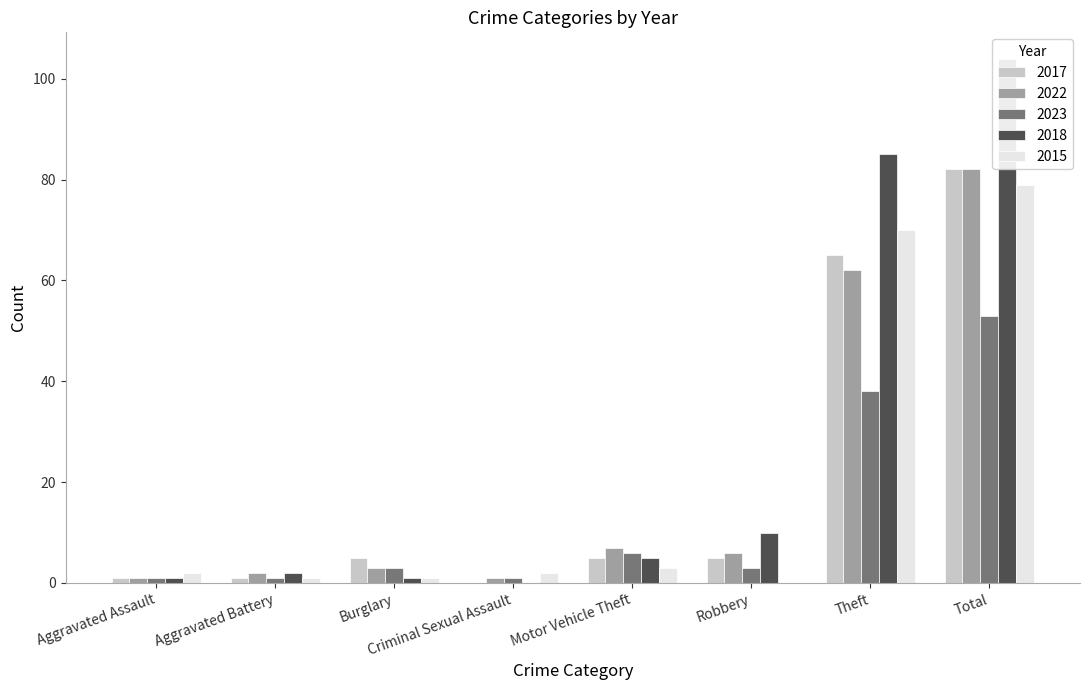

True or false: 2018 has a value of 85 at Theft.

True